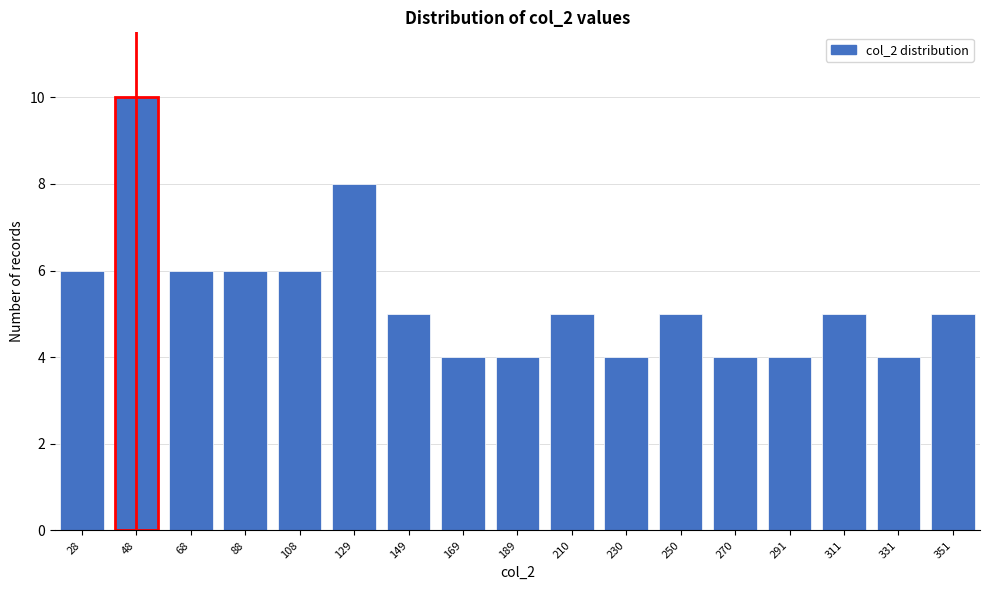

Reading right to left, what are all the values shown in this chart?

5	4	5	4	4	5	4	5	4	4	5	8	6	6	6	10	6